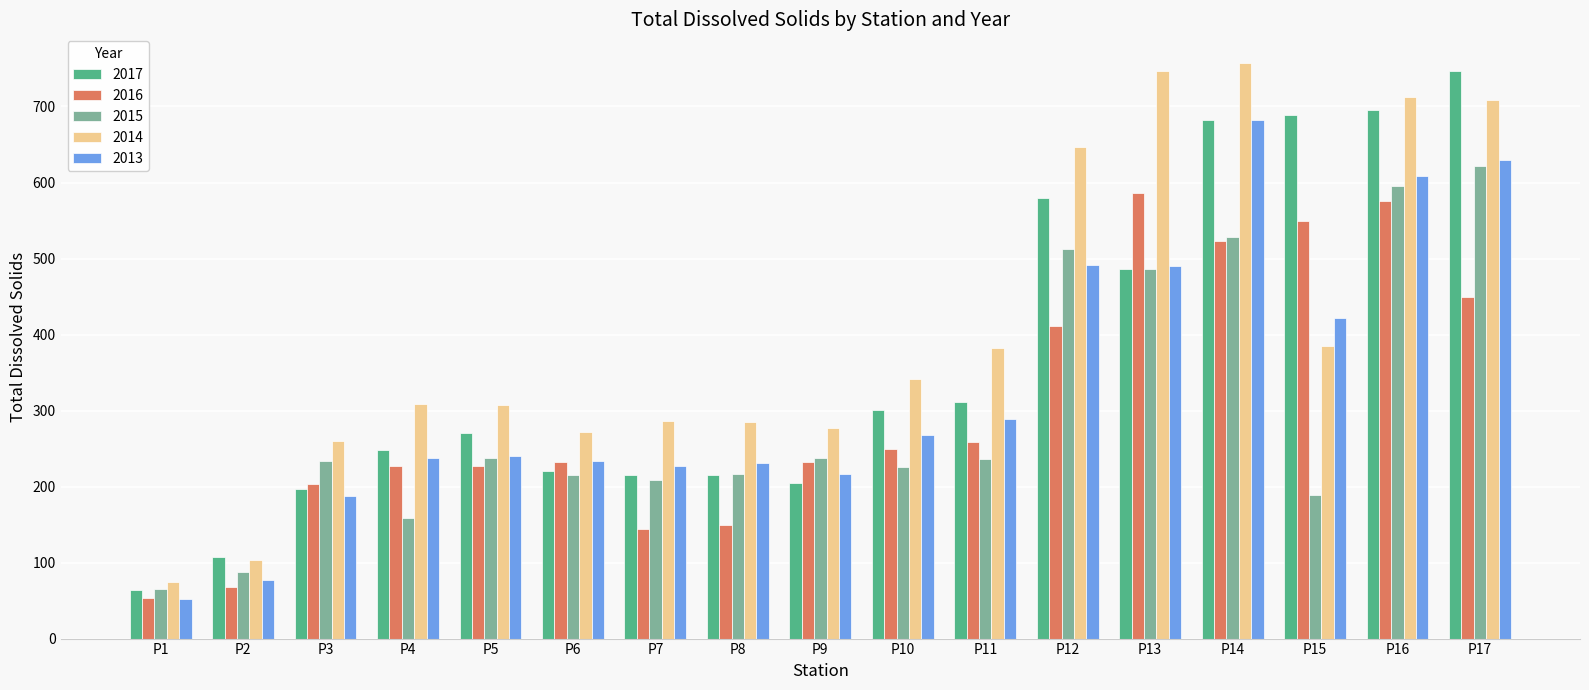

How many bars are there in total?

85